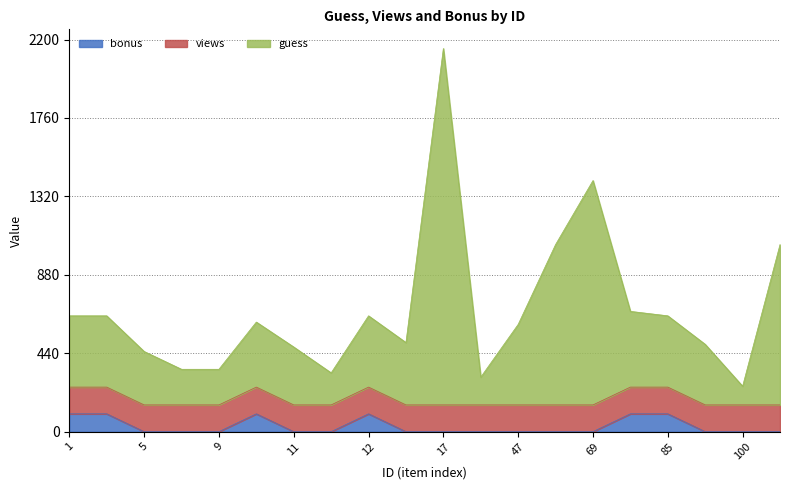

True or false: bonus has more than 2 interior local peaks.

False